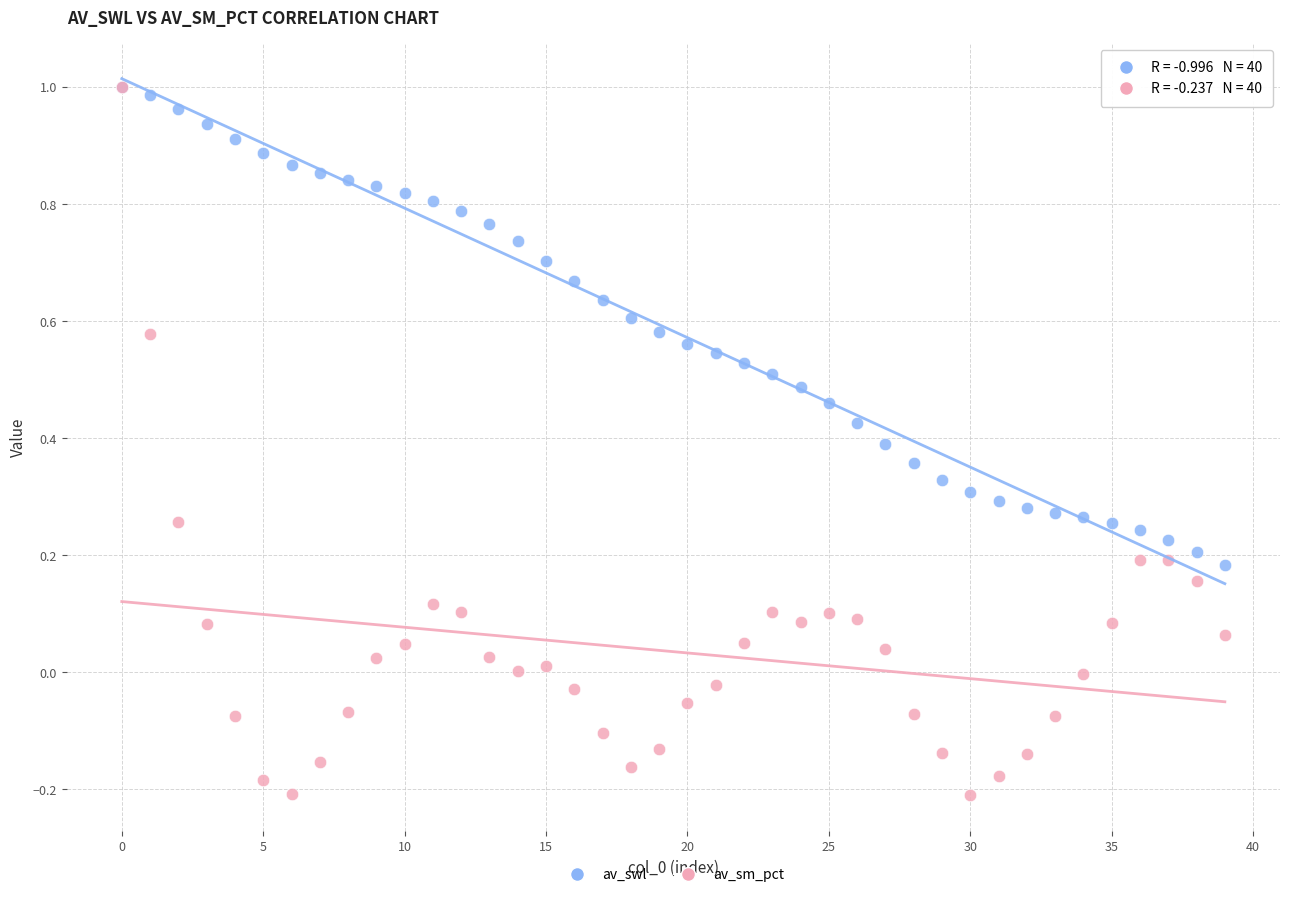

What are all the series names shown in the legend?

av_swl, av_sm_pct